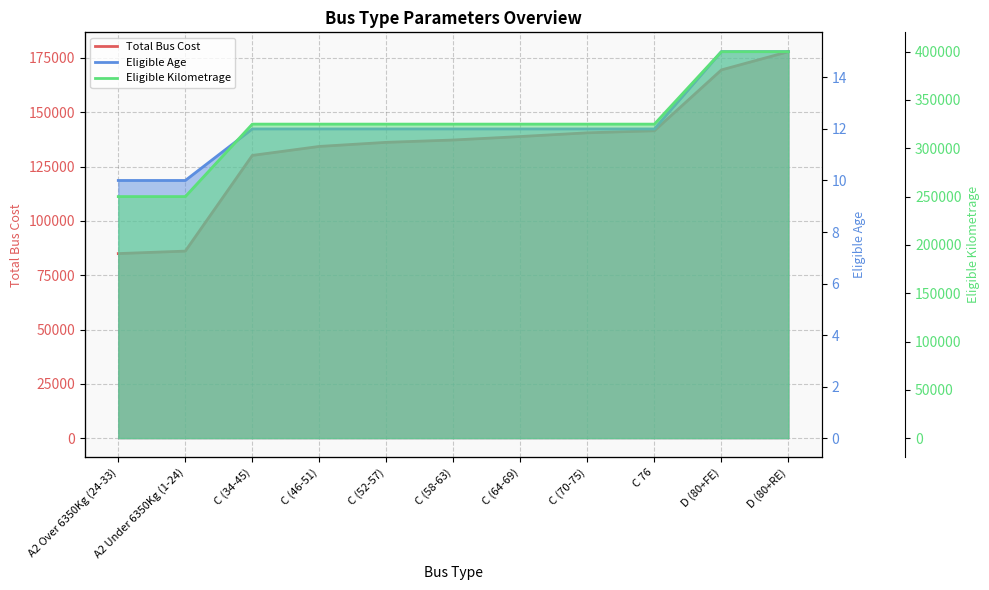

The value of Total Bus Cost at A2 Under 6350Kg (1-24) is 29596. True or false?

False